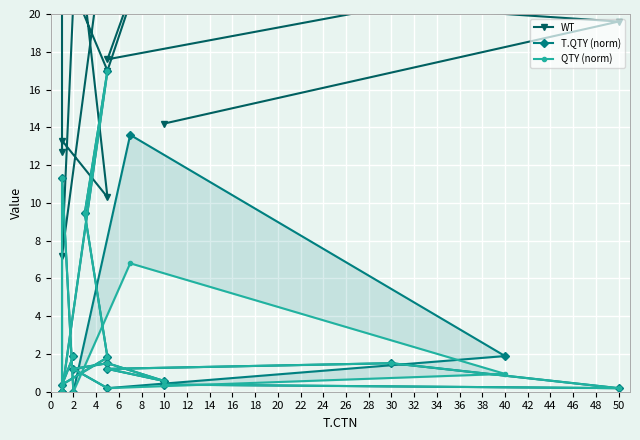

How many interior local valleys does the WT series have?

6